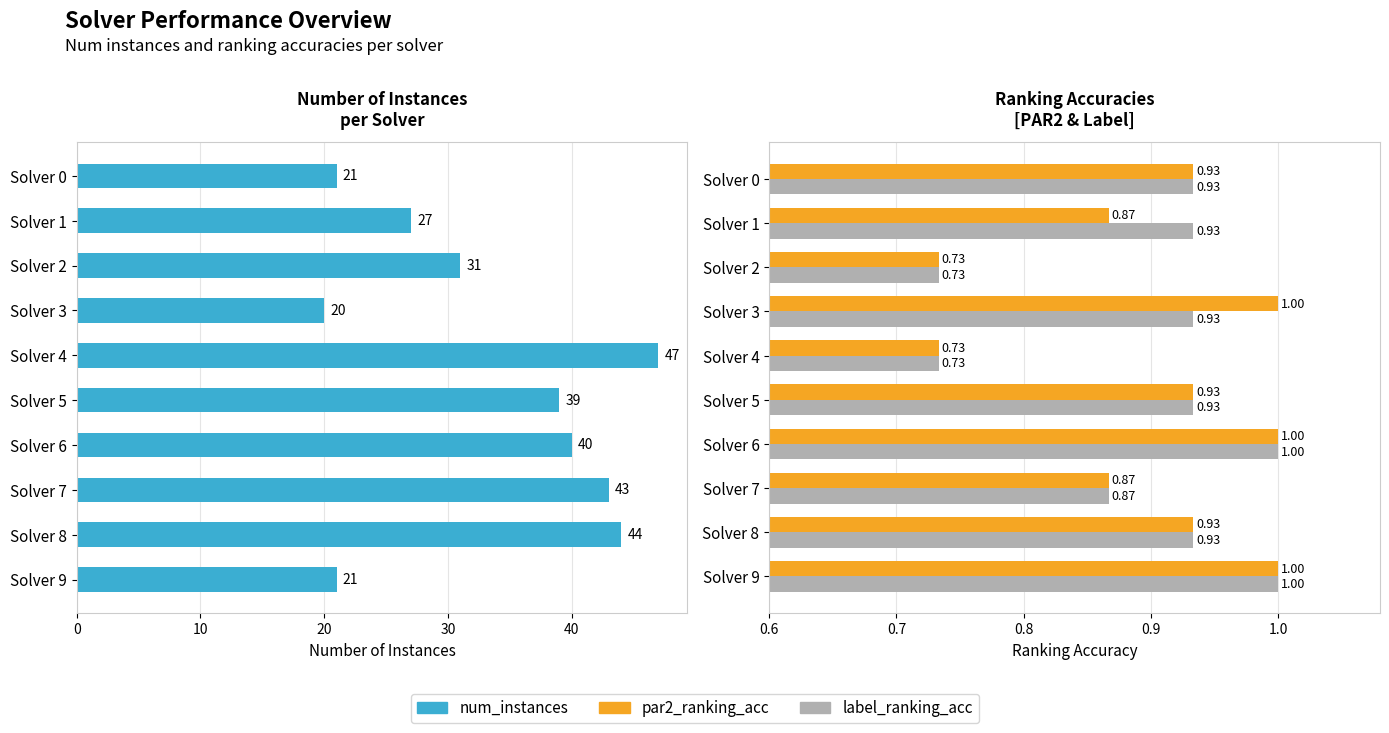

Is it true that par2_ranking_acc equals 0.9 at Solver 1?

True